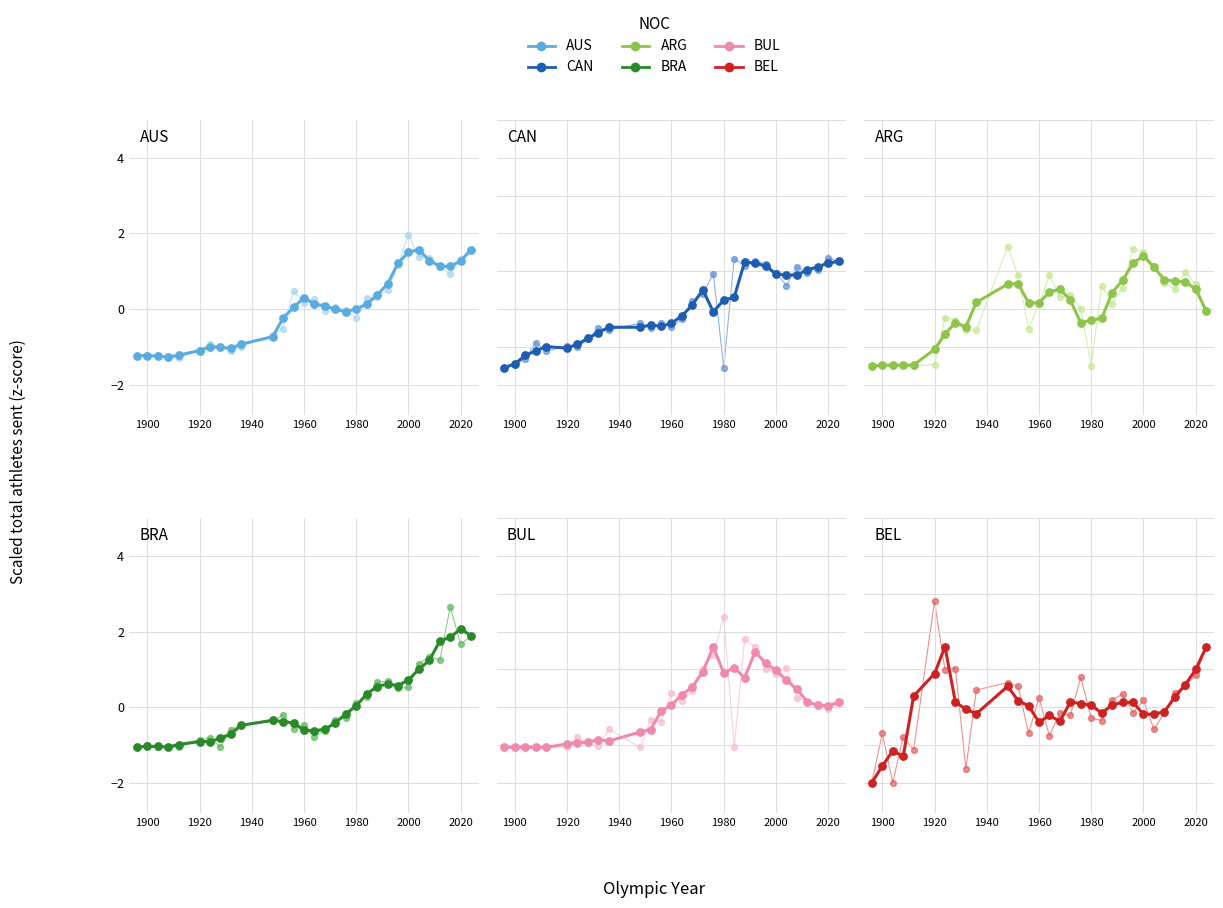

Which series has the largest Y range (max minus min)?

BEL